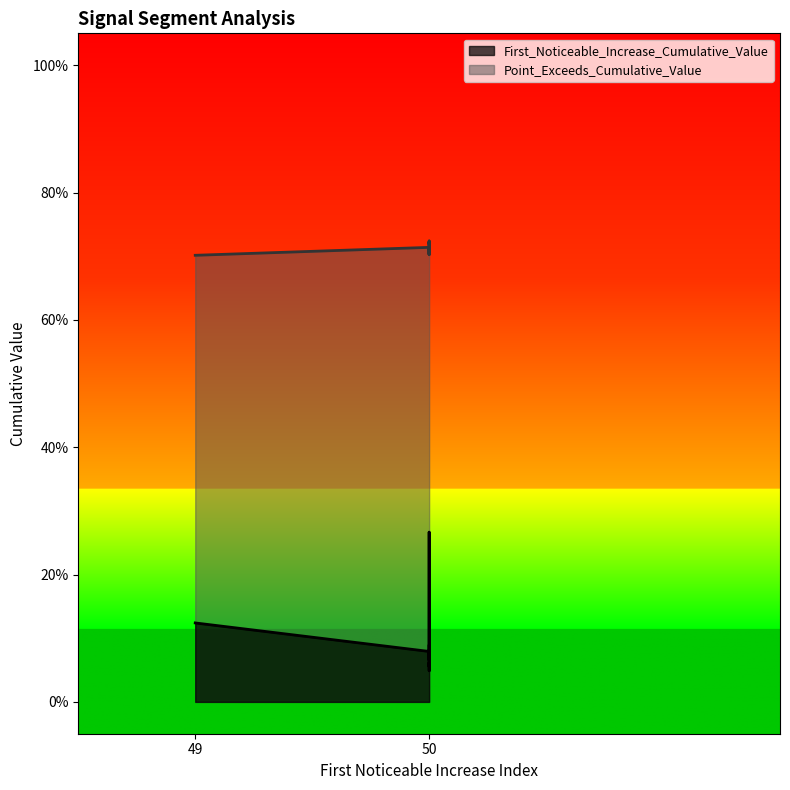

True or false: Point_Exceeds_Cumulative_Value and First_Noticeable_Increase_Cumulative_Value cross at least once.

False